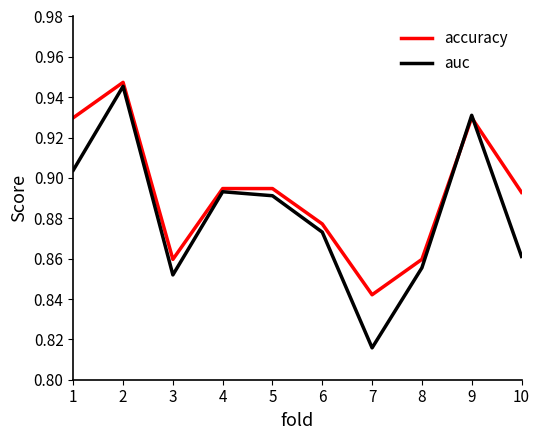

What is the difference between the maximum and minimum values in the auc series?

0.1